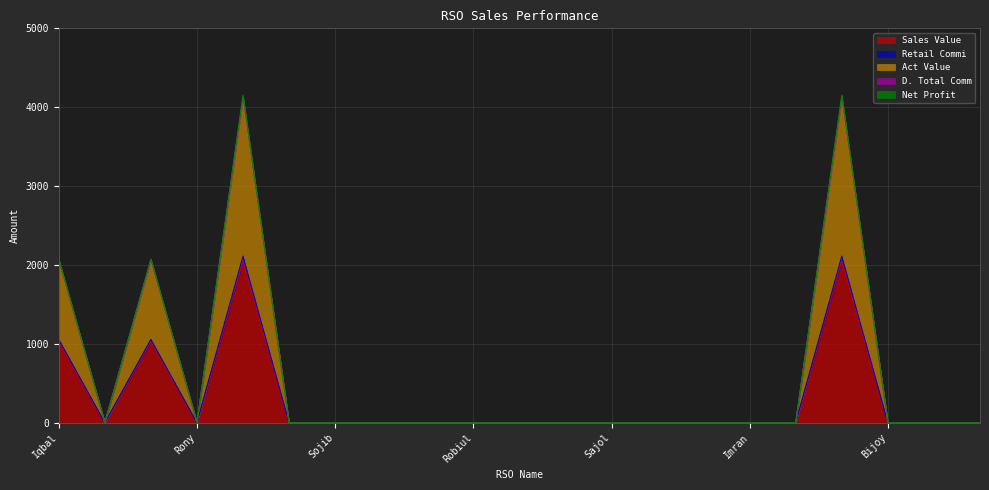

At which category does the chart reach its peak across all series?

Midul